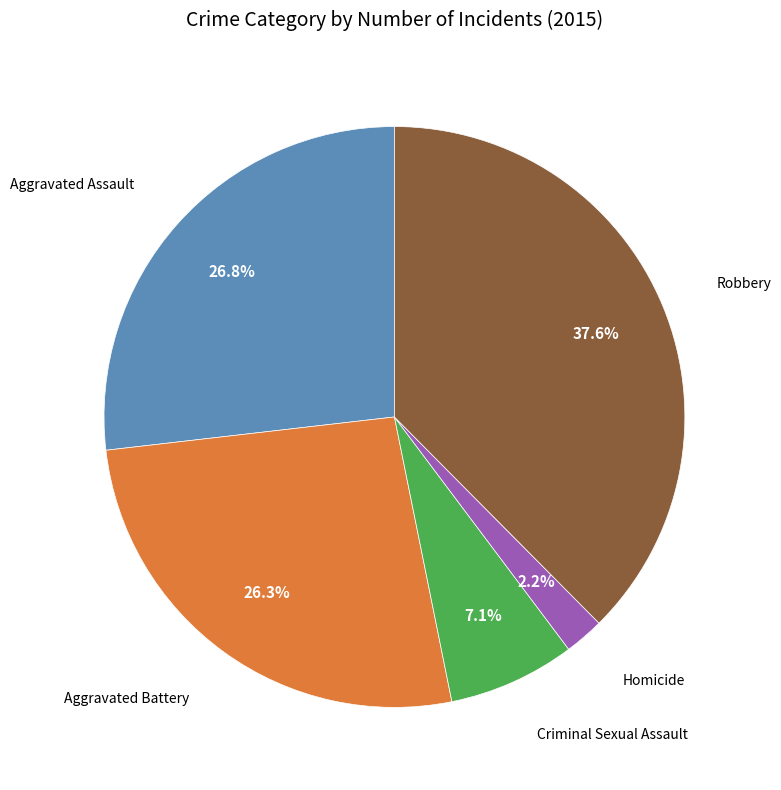

Is there a majority slice in this chart?

No